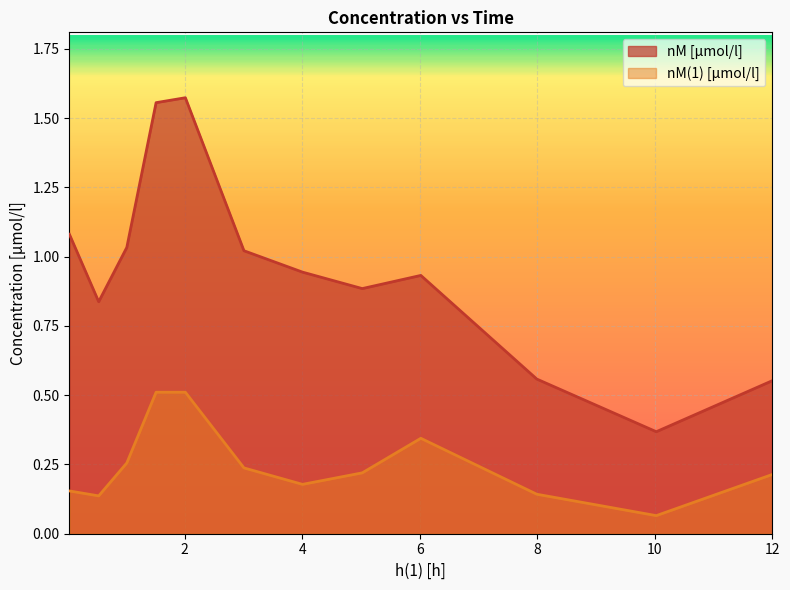

List the series in order of their overall mean, lowest first.

nM(1) [µmol/l], nM [µmol/l]